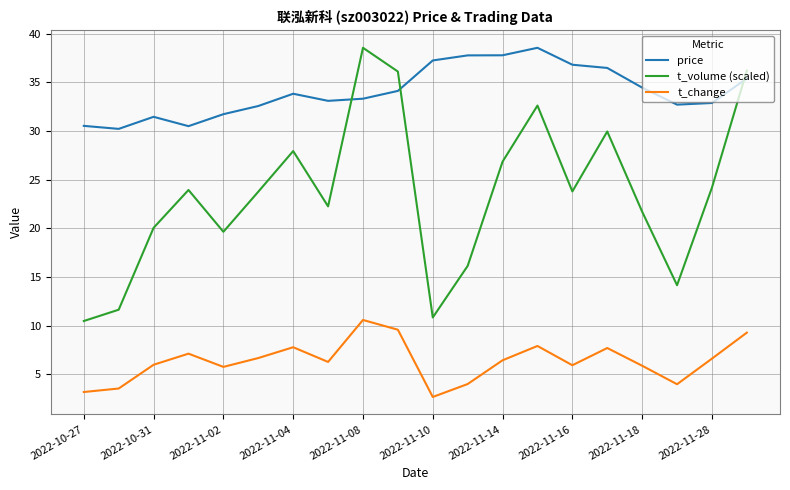

Which series has the largest range (max minus min)?

t_volume (scaled)